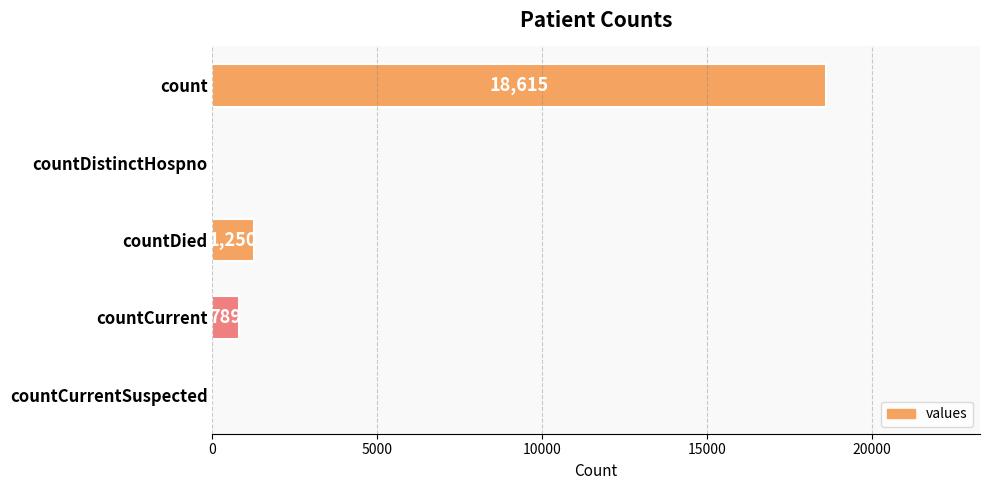

How many categories are shown in the chart?

5